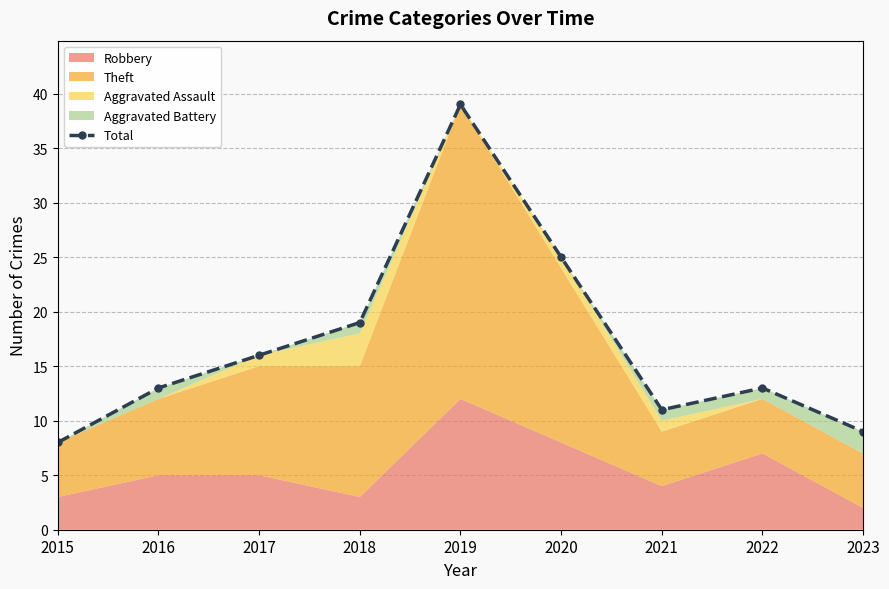

Reading left to right, extract all data points from this chart.

2015=8	2016=13	2017=16	2018=19	2019=39	2020=25	2021=11	2022=13	2023=9